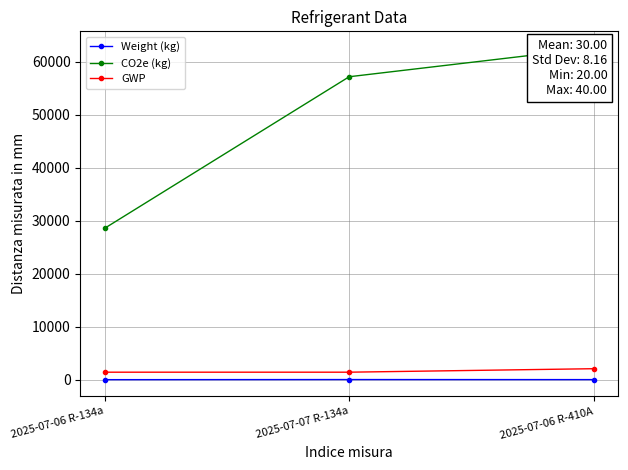

What are all the series names shown in the legend?

Weight (kg), CO2e (kg), GWP